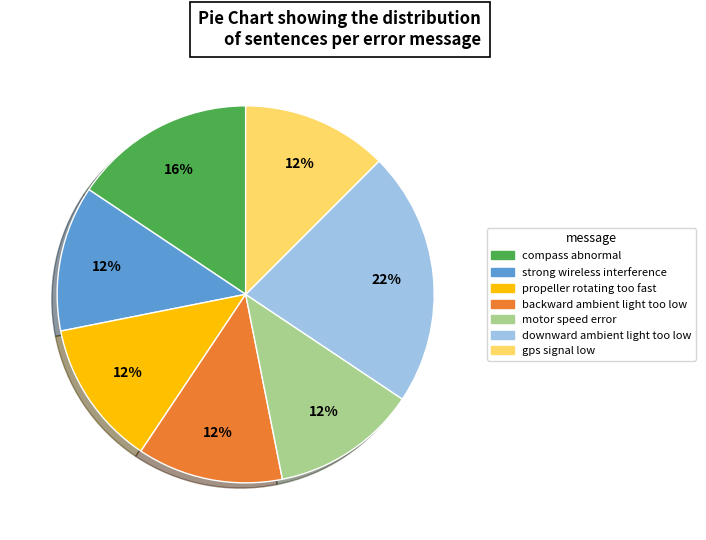

True or false: compass abnormal accounts for 16% of the total.

True